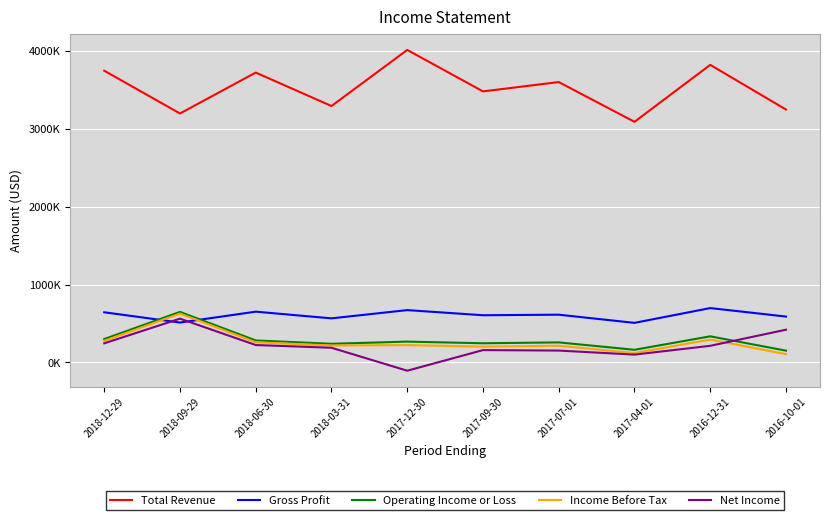

Is this an area chart (filled region under the line)?

No